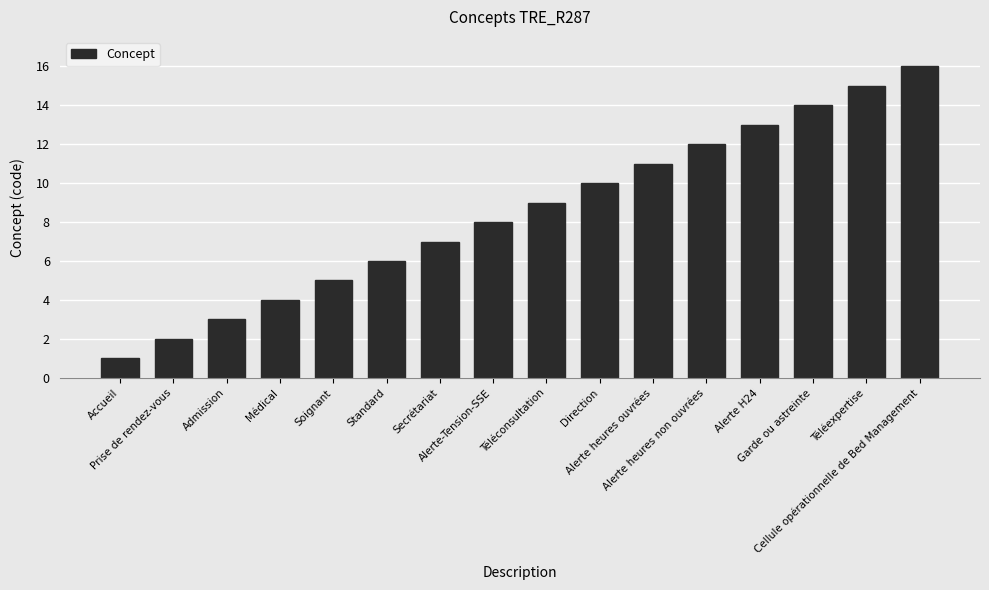

What is the maximum value shown in the chart?

16